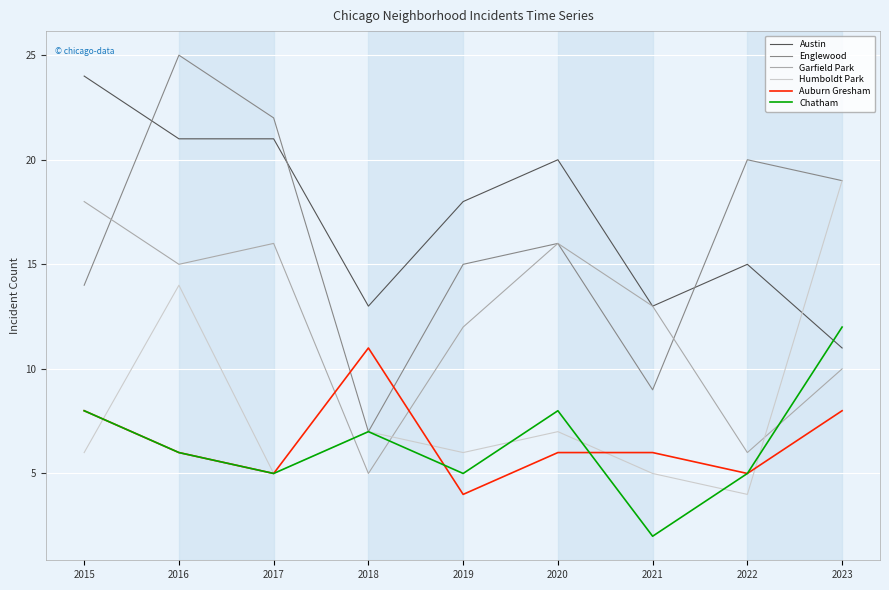

Is the value of Austin at 2015 greater than the value of Humboldt Park at 2018?

Yes